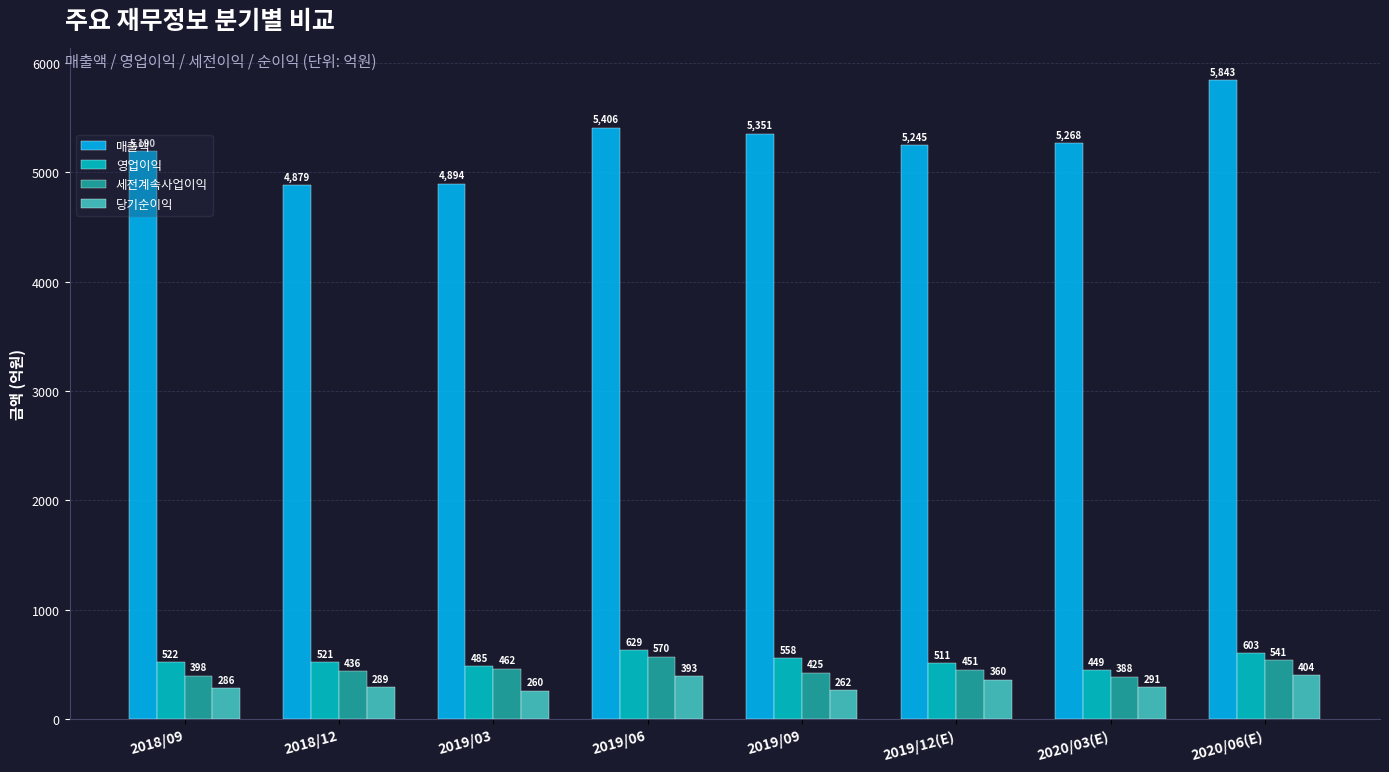

Reading left to right, extract all data points from this chart.

매출액: 2018/09=5190	2018/12=4879	2019/03=4894	2019/06=5406	2019/09=5351	2019/12(E)=5245	2020/03(E)=5268	2020/06(E)=5843
영업이익: 2018/09=522	2018/12=521	2019/03=485	2019/06=629	2019/09=558	2019/12(E)=511	2020/03(E)=449	2020/06(E)=603
세전계속사업이익: 2018/09=398	2018/12=436	2019/03=462	2019/06=570	2019/09=425	2019/12(E)=451	2020/03(E)=388	2020/06(E)=541
당기순이익: 2018/09=286	2018/12=289	2019/03=260	2019/06=393	2019/09=262	2019/12(E)=360	2020/03(E)=291	2020/06(E)=404